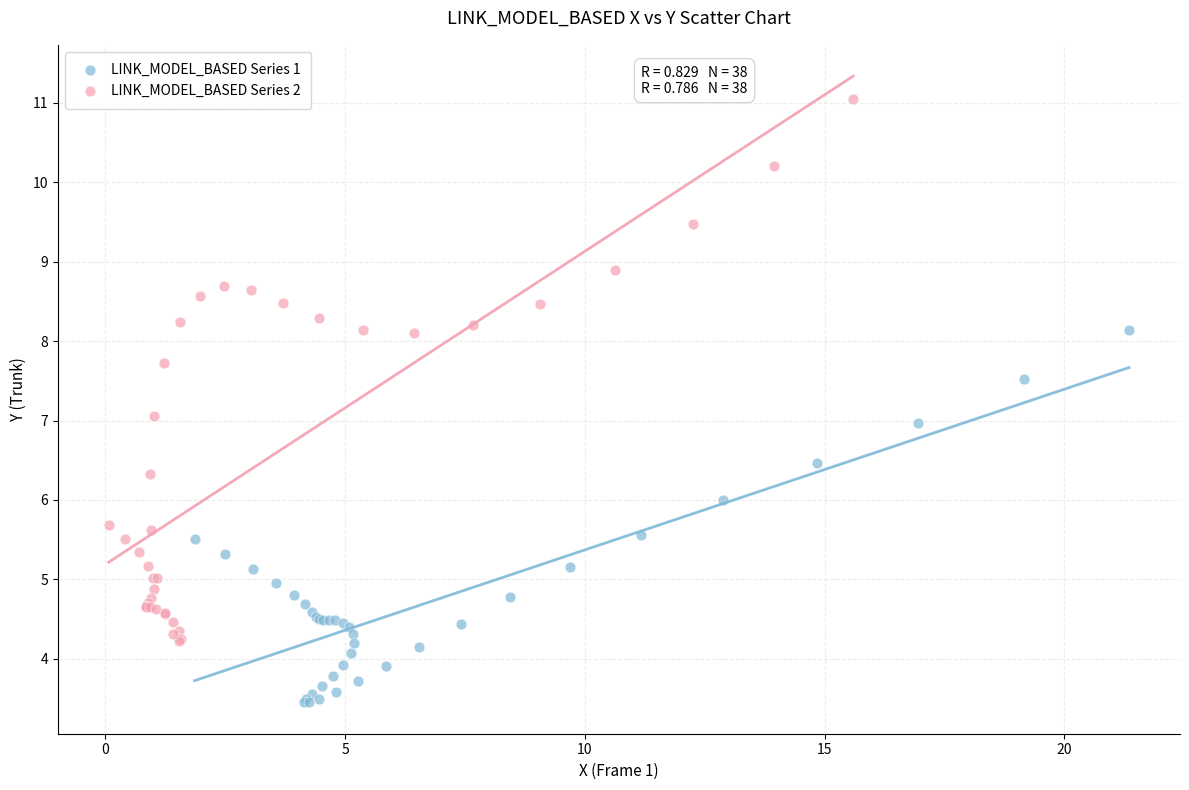

Which series contains the highest Y value?

LINK_MODEL_BASED Series 2